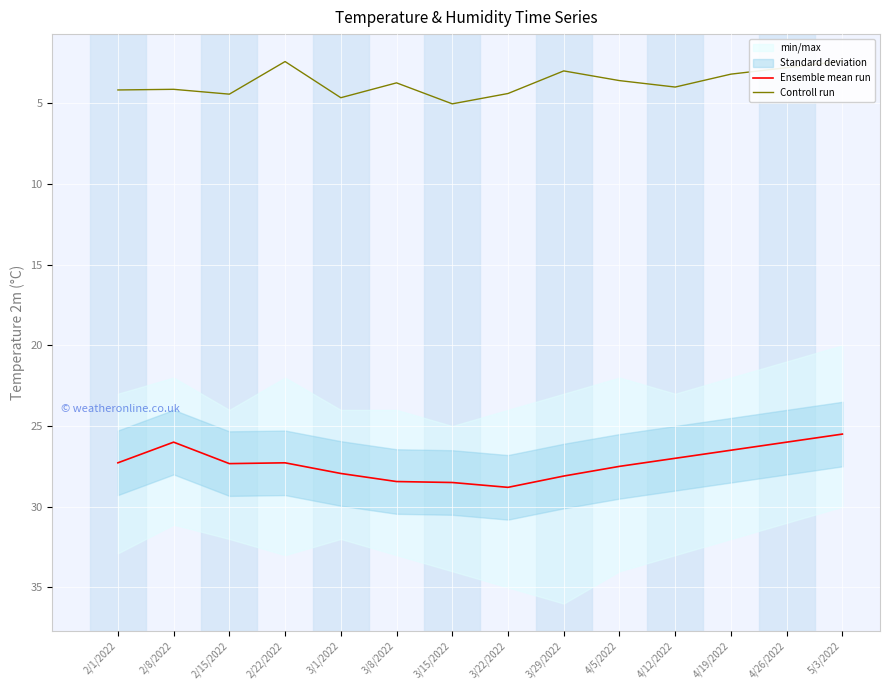

Reading left to right, list all the values displayed in this chart.

Ensemble mean run: 2/1/2022=27.3	2/8/2022=26.0	2/15/2022=27.3	2/22/2022=27.3	3/1/2022=27.9	3/8/2022=28.4	3/15/2022=28.5	3/22/2022=28.8	3/29/2022=28.1	4/5/2022=27.5	4/12/2022=27.0	4/19/2022=26.5	4/26/2022=26.0	5/3/2022=25.5
Controll run: 2/1/2022=4.2	2/8/2022=4.1	2/15/2022=4.4	2/22/2022=2.4	3/1/2022=4.7	3/8/2022=3.7	3/15/2022=5.0	3/22/2022=4.4	3/29/2022=3.0	4/5/2022=3.6	4/12/2022=4.0	4/19/2022=3.2	4/26/2022=2.8	5/3/2022=2.4